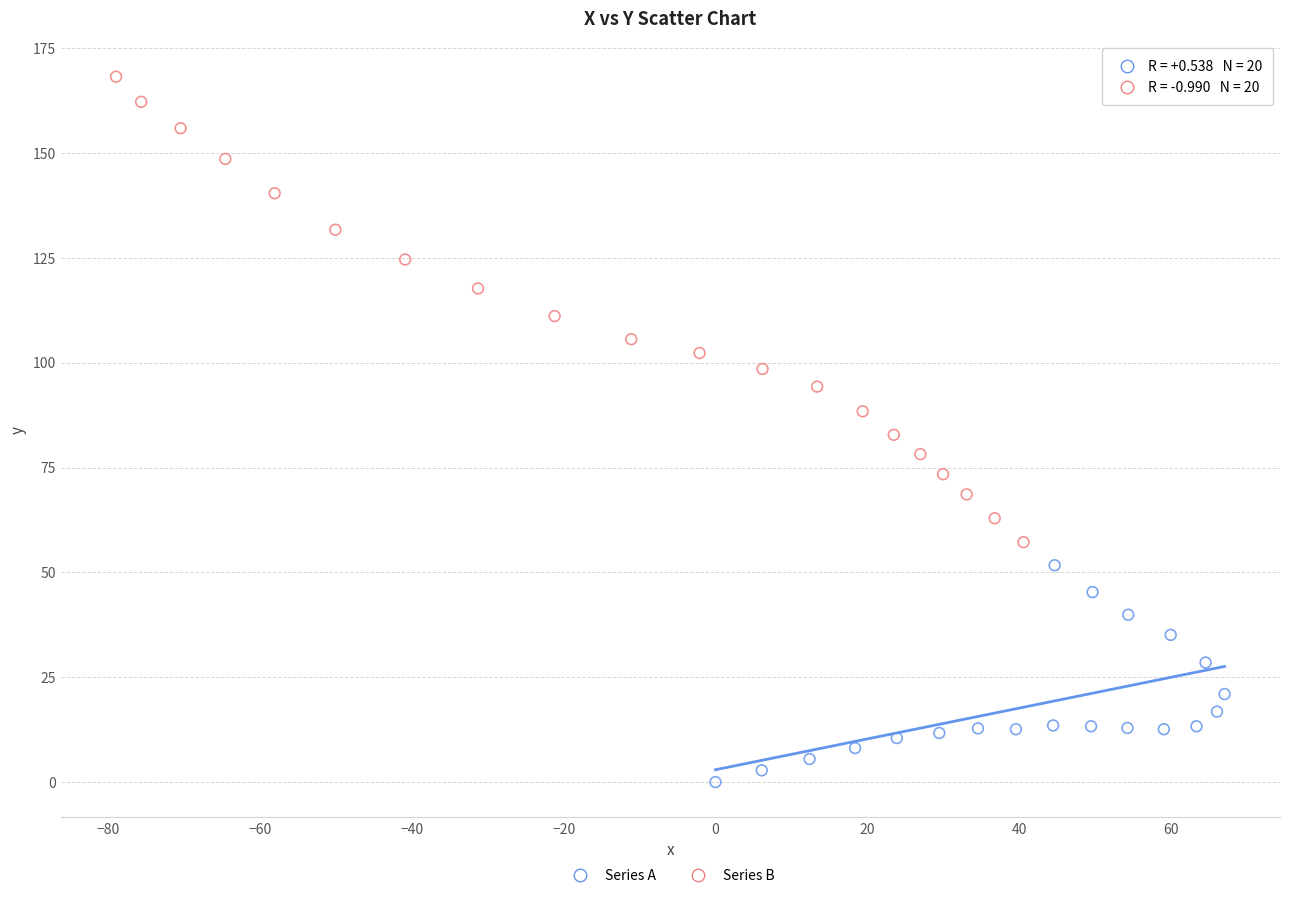

What are all the series names shown in the legend?

Series A, Series B